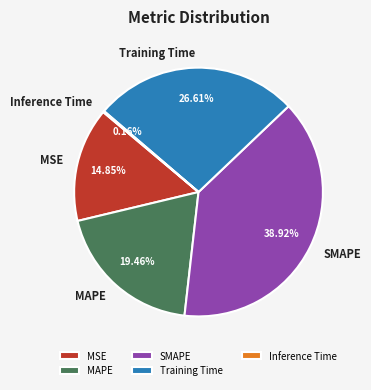

Which category has the biggest portion of the pie?

SMAPE